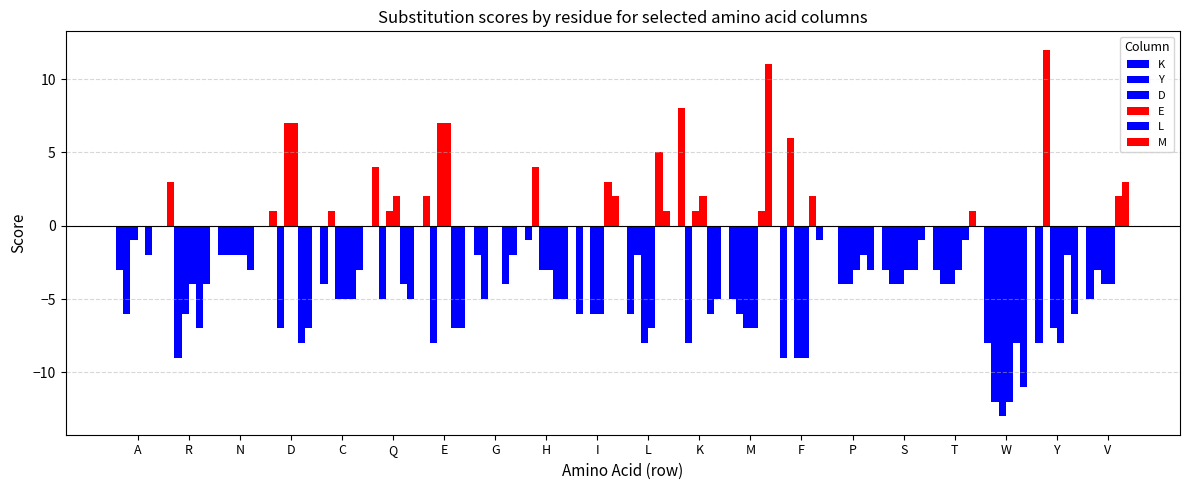

The K series shows -5 at V. True or false?

True